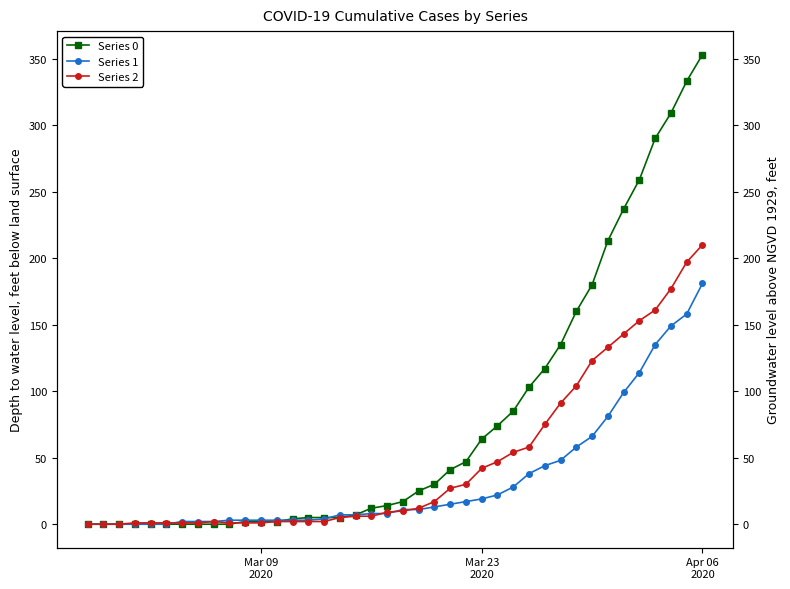

Which series ends up on top after the final intersection of Series 2 and Series 0?

Series 0